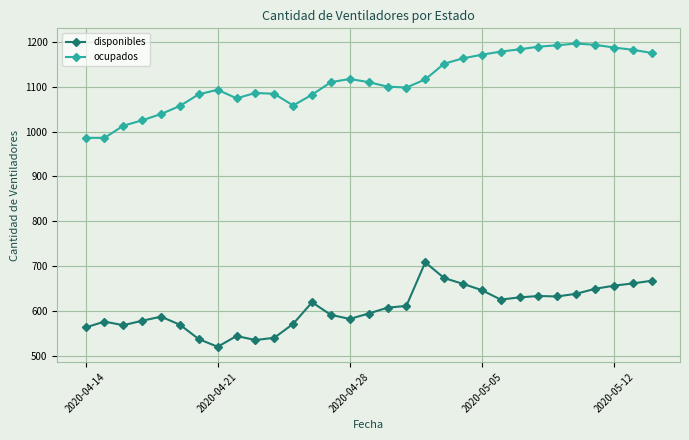

What is the difference between the maximum and minimum values in the disponibles series?

188